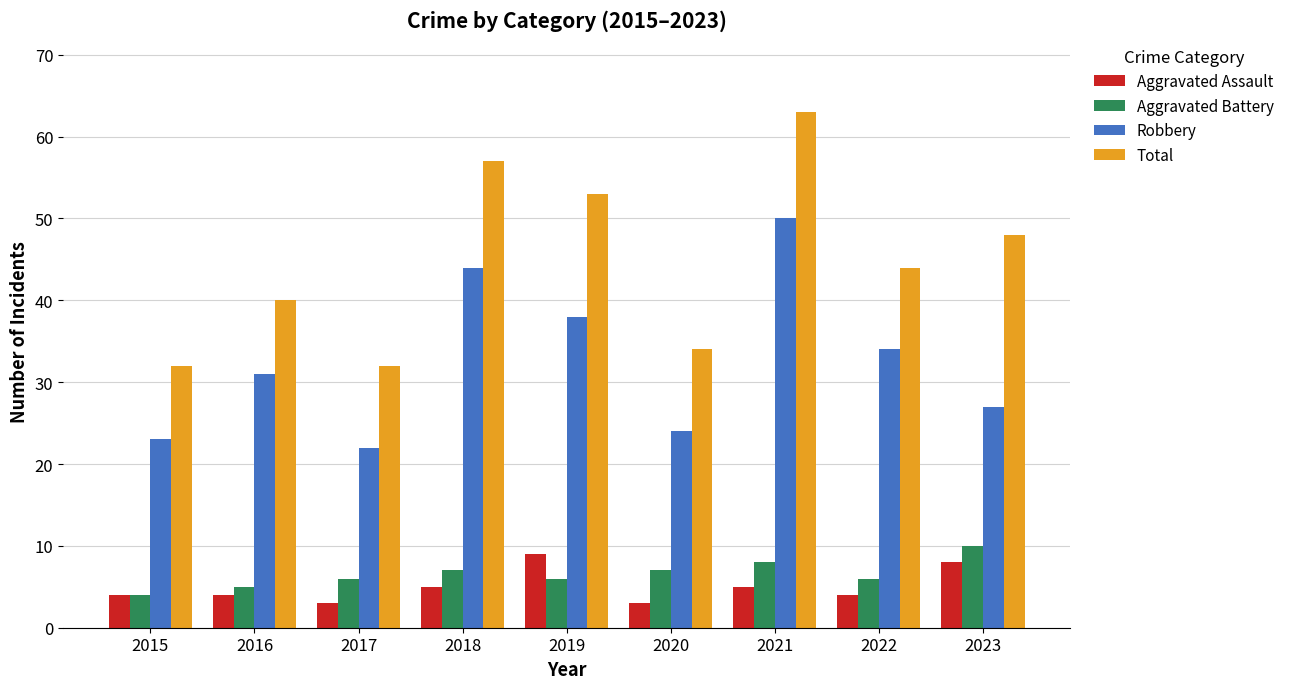

What is the value of the Robbery bar at the 7th from the left?

50